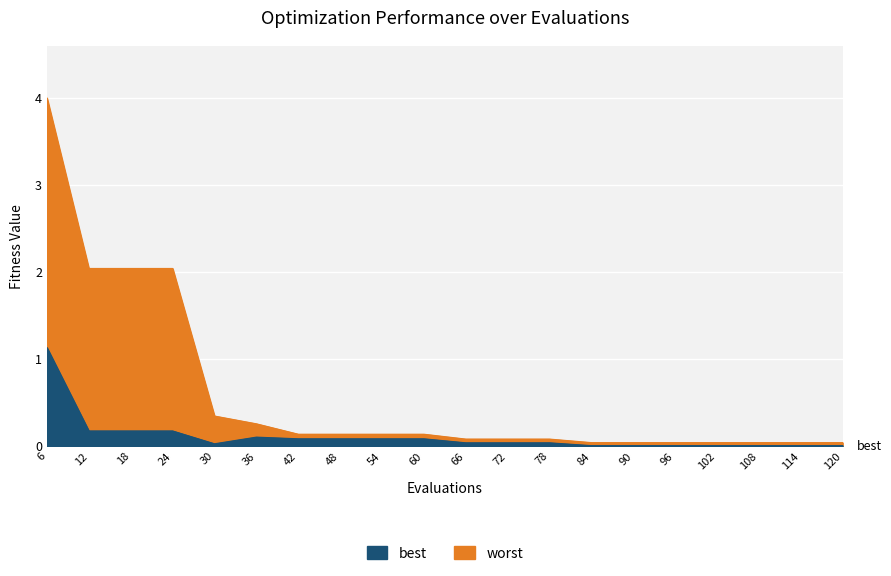

Rank the series at 90 from lowest to highest value.

best, worst